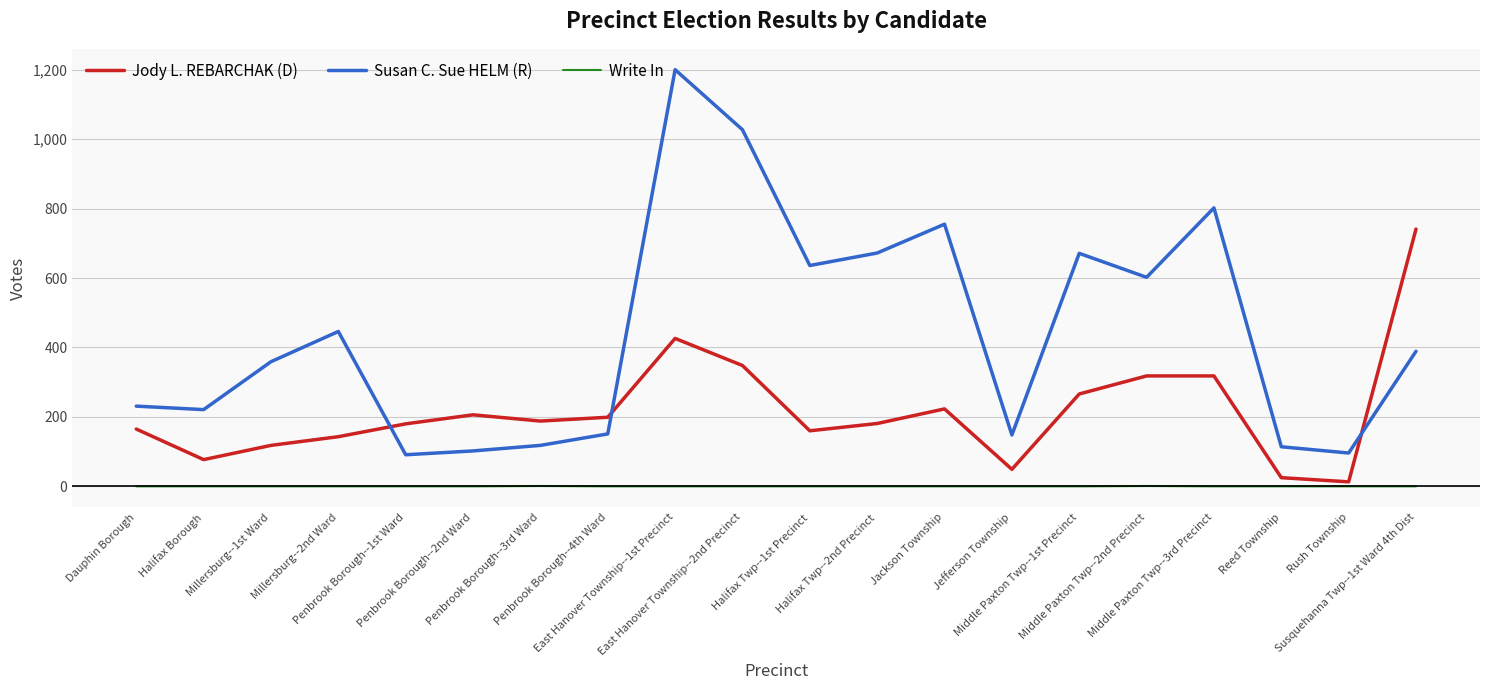

What is the minimum value for Susan C. Sue HELM (R)?

91